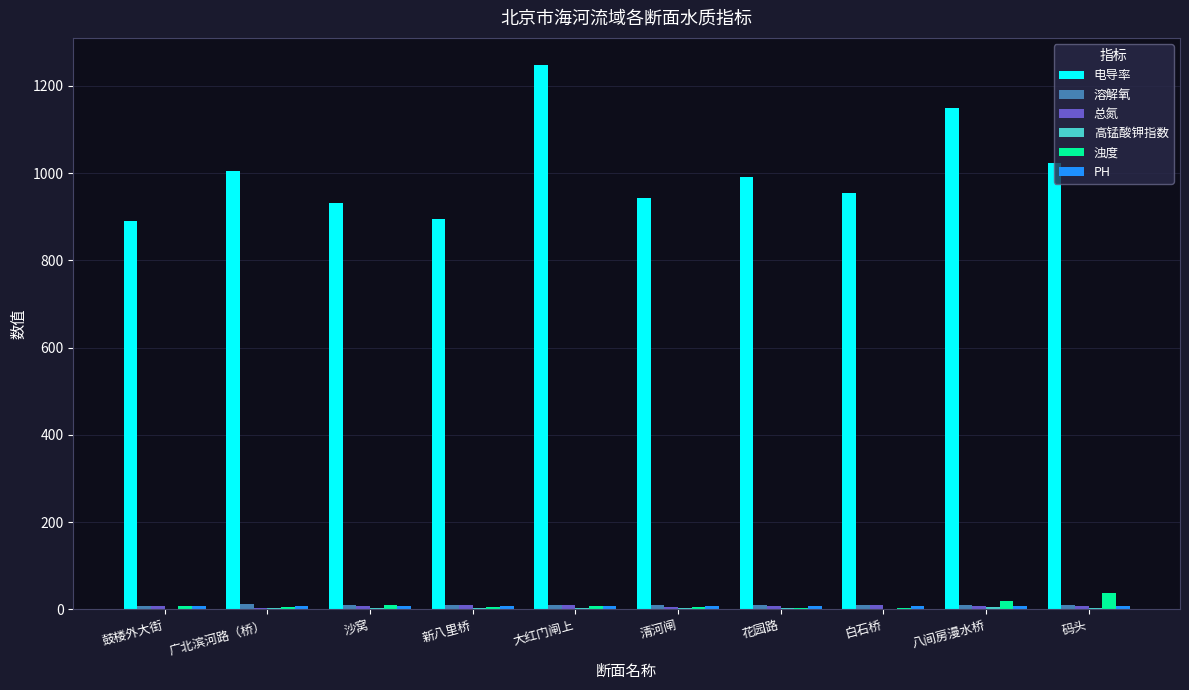

Which label corresponds to the largest value in the chart?

大红门闸上